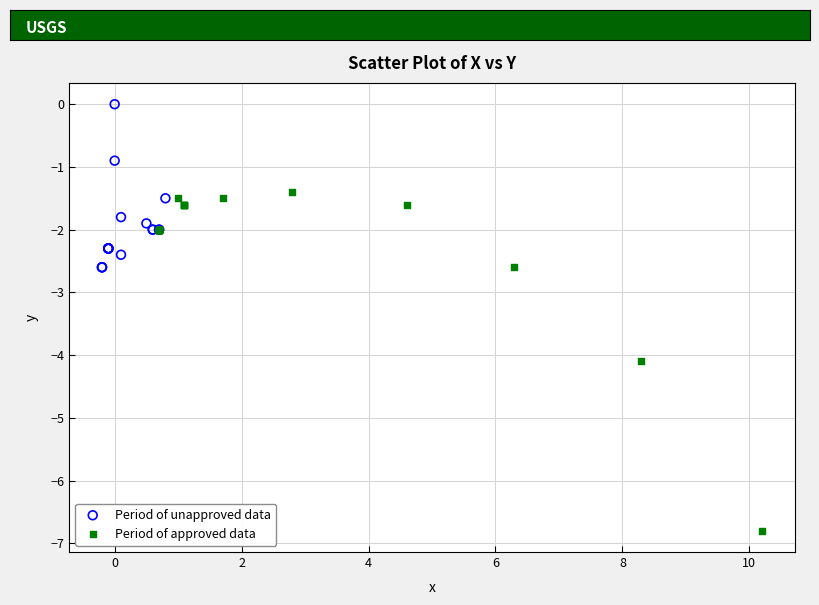

Which series has the widest spread of Y values?

Period of approved data